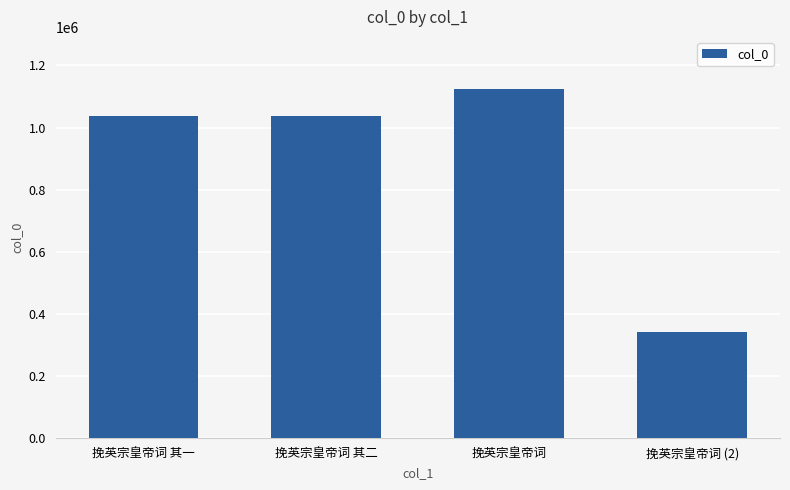

Is it true that the value at 挽英宗皇帝词 (2) is 222664?

False